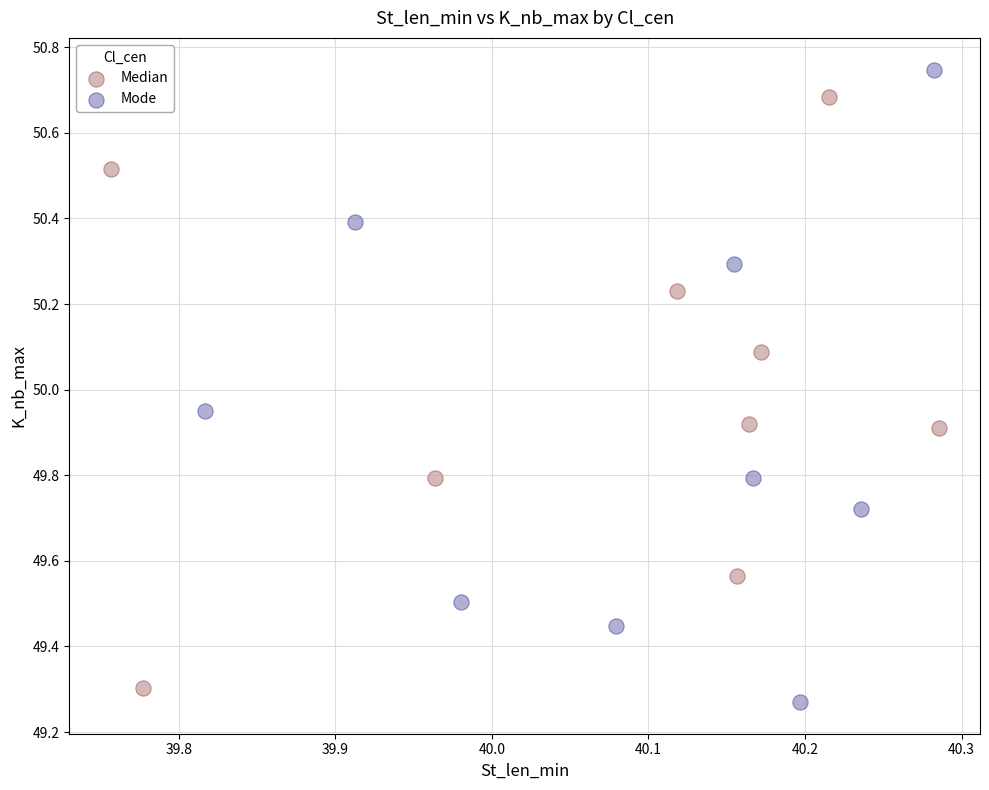

Which series has the widest spread of Y values?

Mode